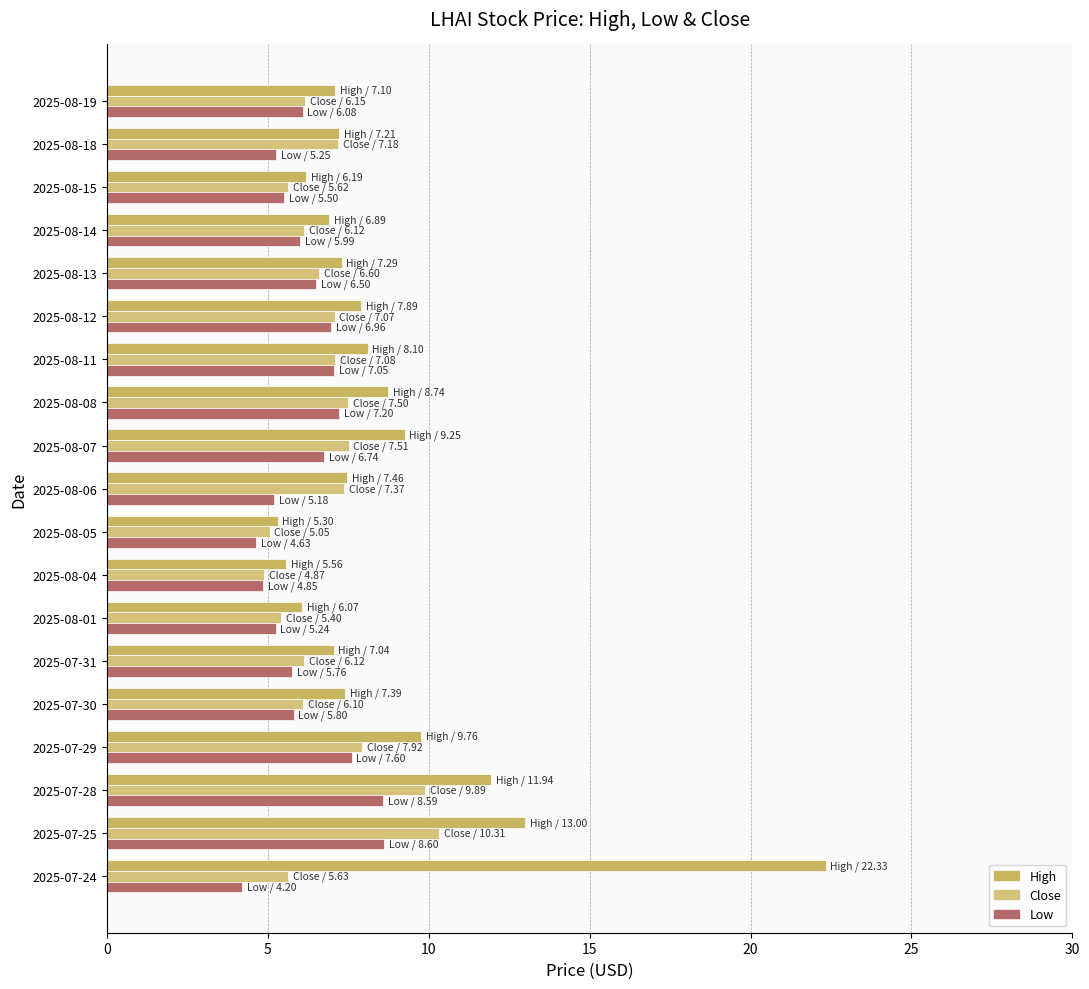

How many categories are shown in the chart?

19